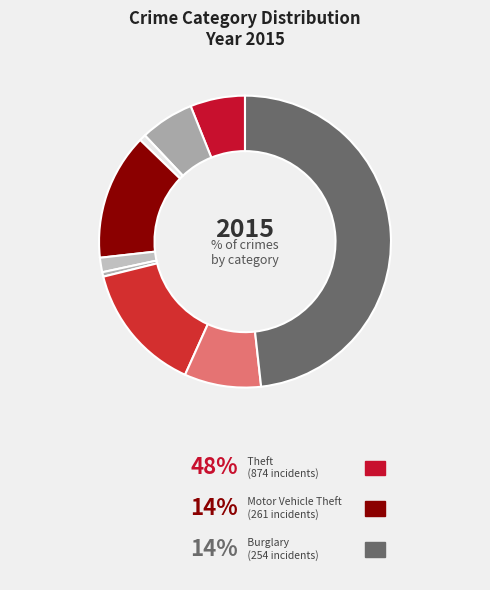

Is there a majority slice in this chart?

No